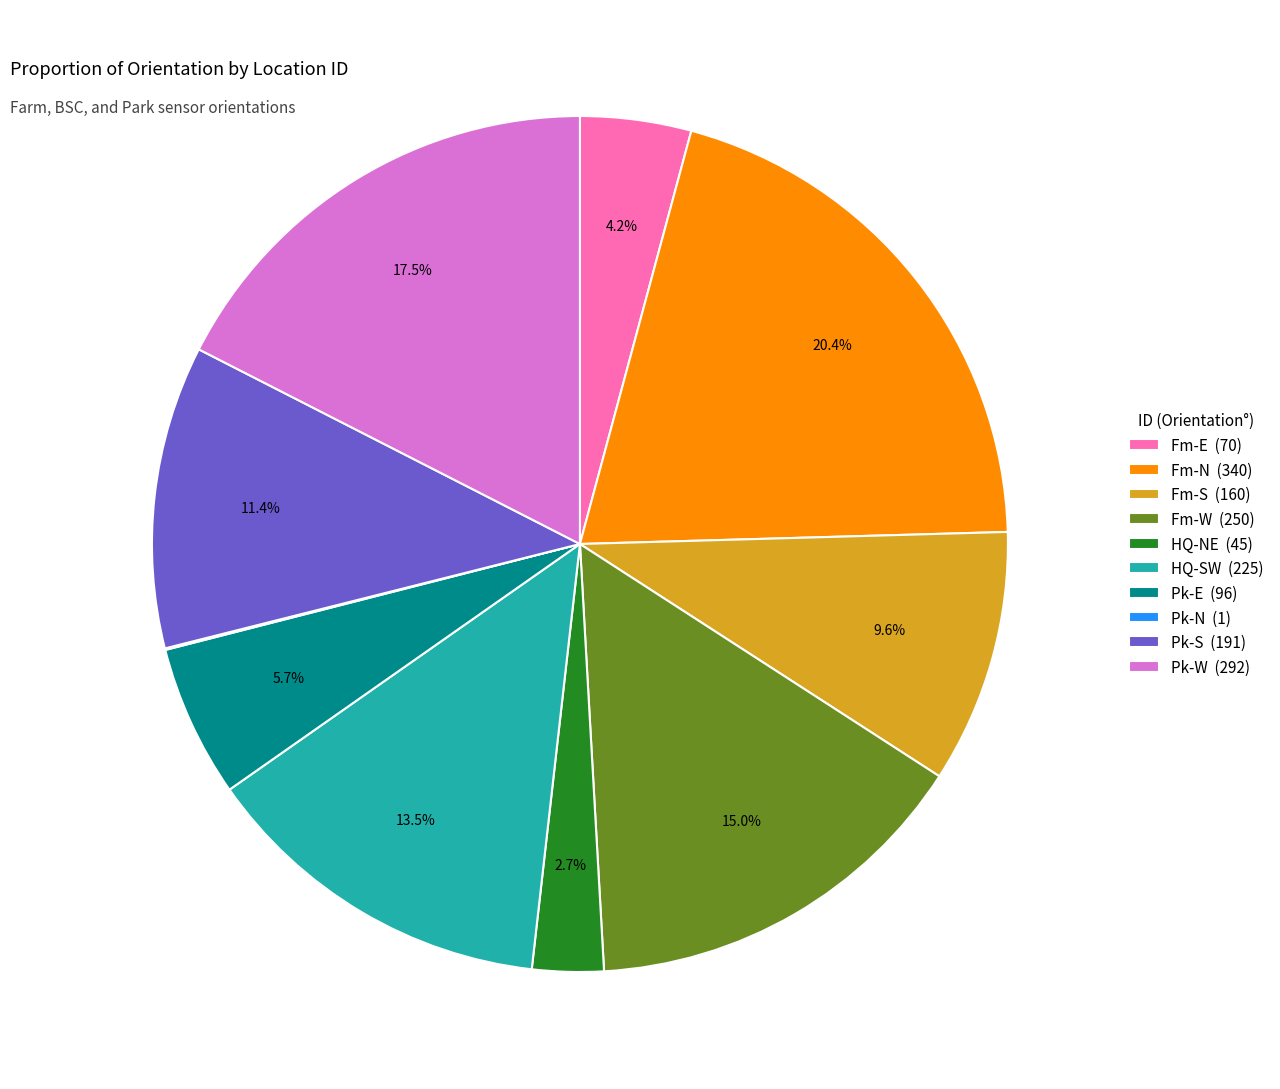

What percentage is NOT represented by HQ-SW?

86.5%